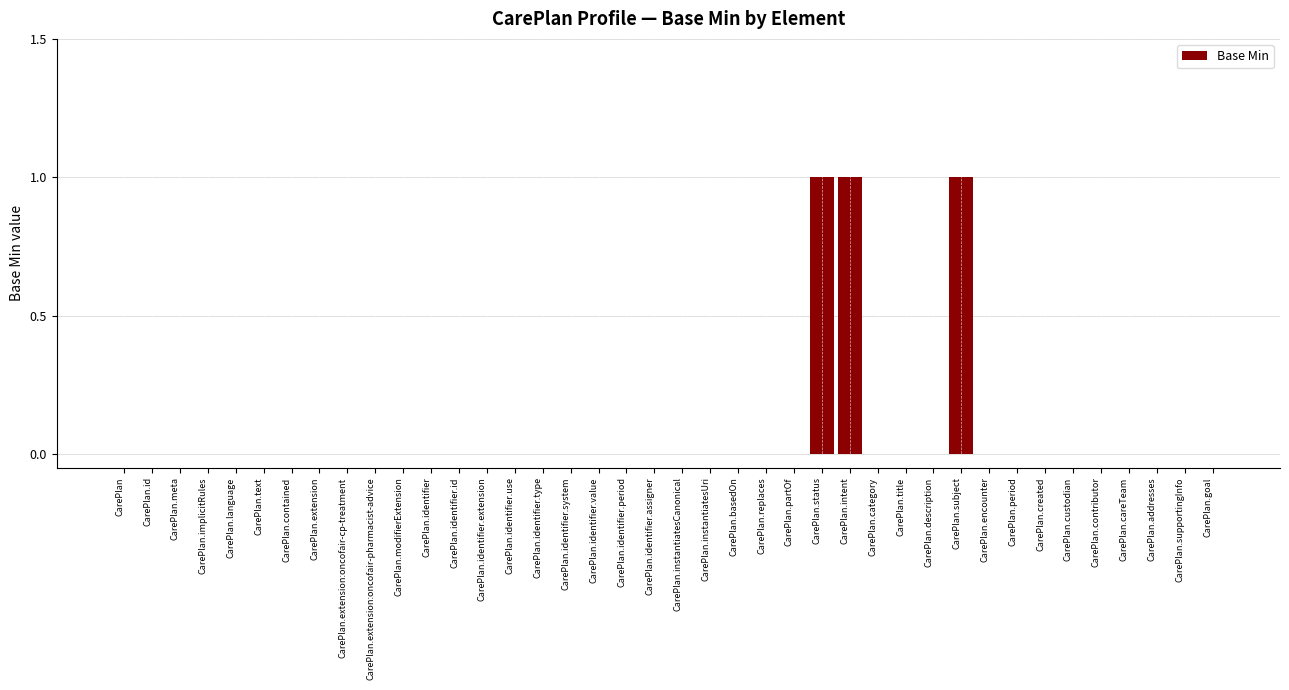

What is the maximum value shown in the chart?

1